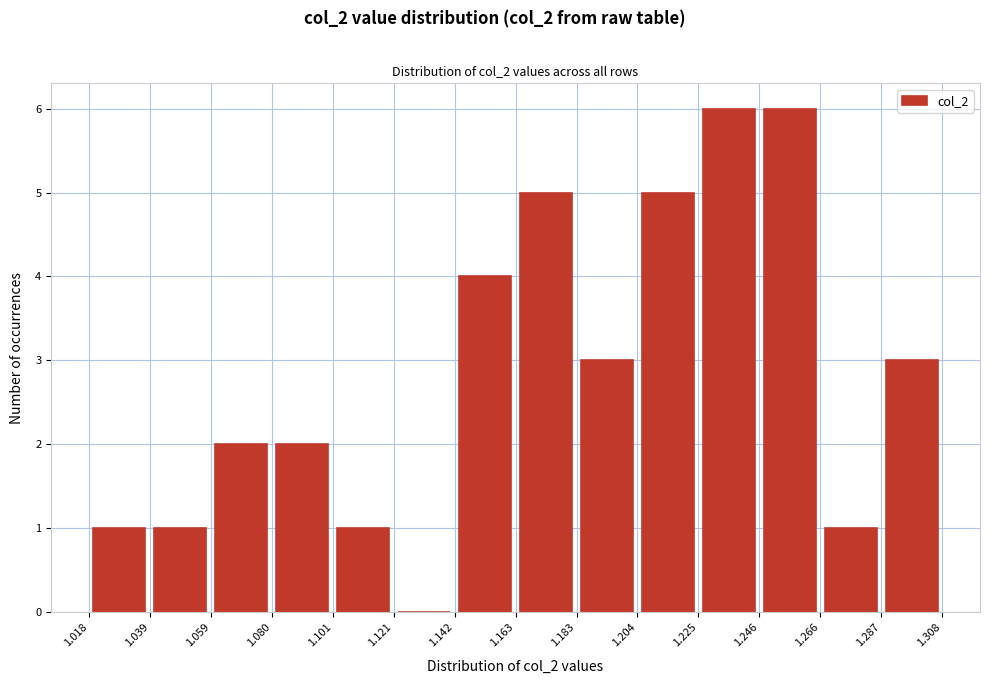

Reading left to right, transcribe this chart: for each bar, give the range it covers on the x-axis and its height. The values are not printed on the chart, so give them approximately, as read against the axis.

1.018 to 1.039: 1
1.039 to 1.059: 1
1.059 to 1.080: 2
1.080 to 1.101: 2
1.101 to 1.121: 1
1.121 to 1.142: 0
1.142 to 1.163: 4
1.163 to 1.183: 5
1.183 to 1.204: 3
1.204 to 1.225: 5
1.225 to 1.246: 6
1.246 to 1.266: 6
1.266 to 1.287: 1
1.287 to 1.308: 3